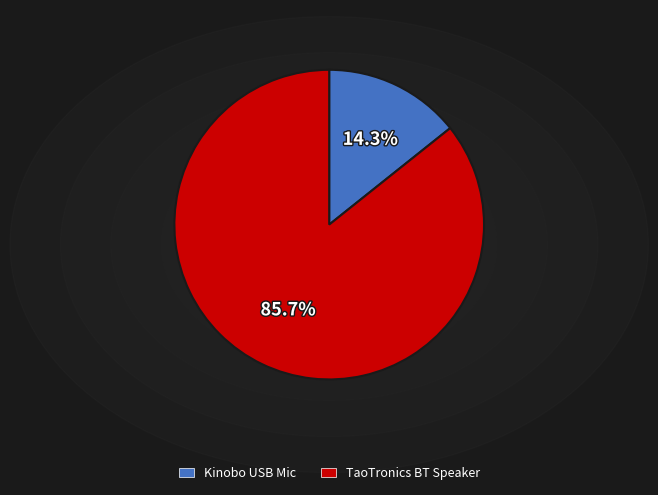

To the nearest percent, what is the average slice percentage?

50%